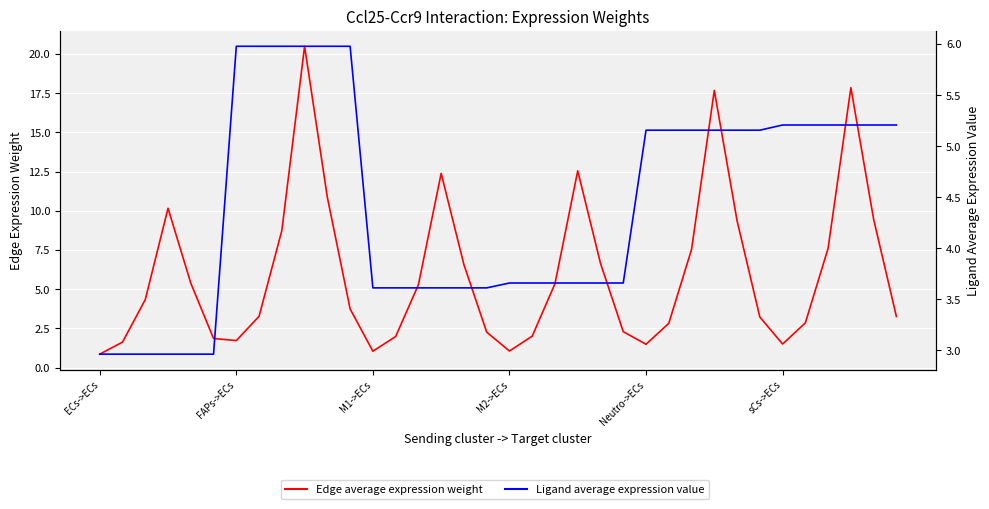

Does the chart display data point markers on the line(s)?

No